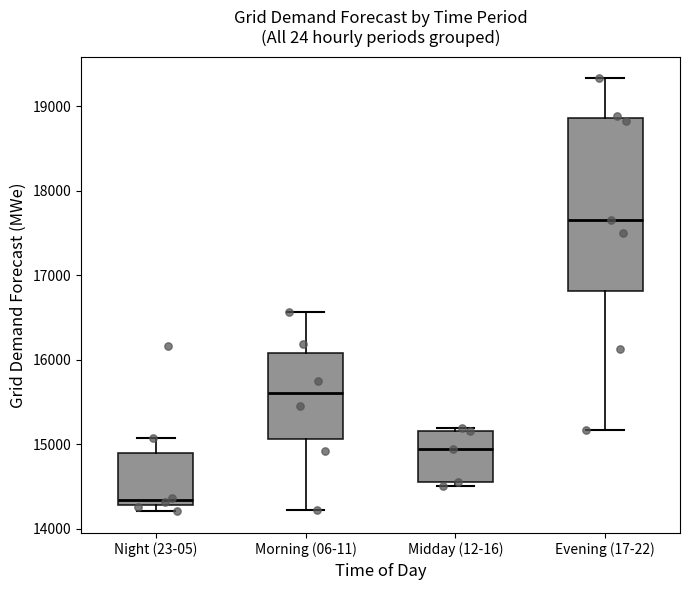

Comparing the boxes themselves (not the whiskers), which one is the tallest?

Evening (17-22)